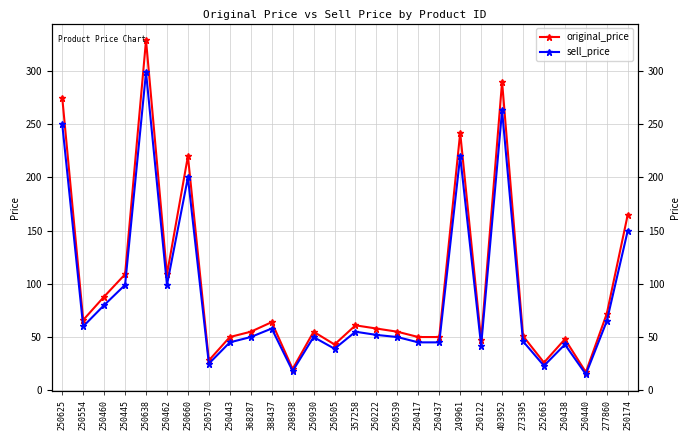

Which series has the largest range (max minus min)?

original_price